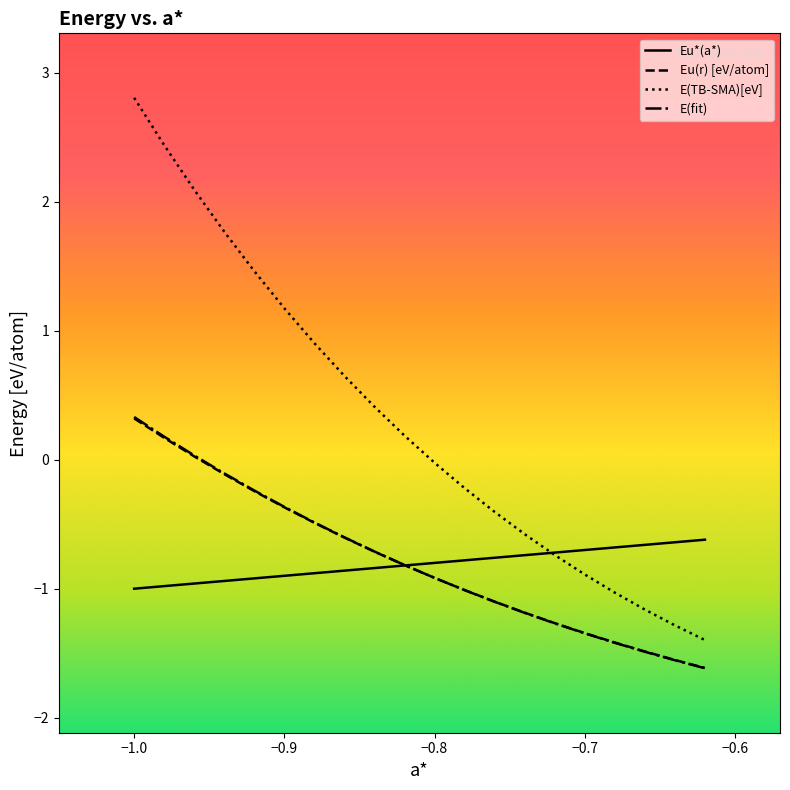

How many series are shown in this chart?

4